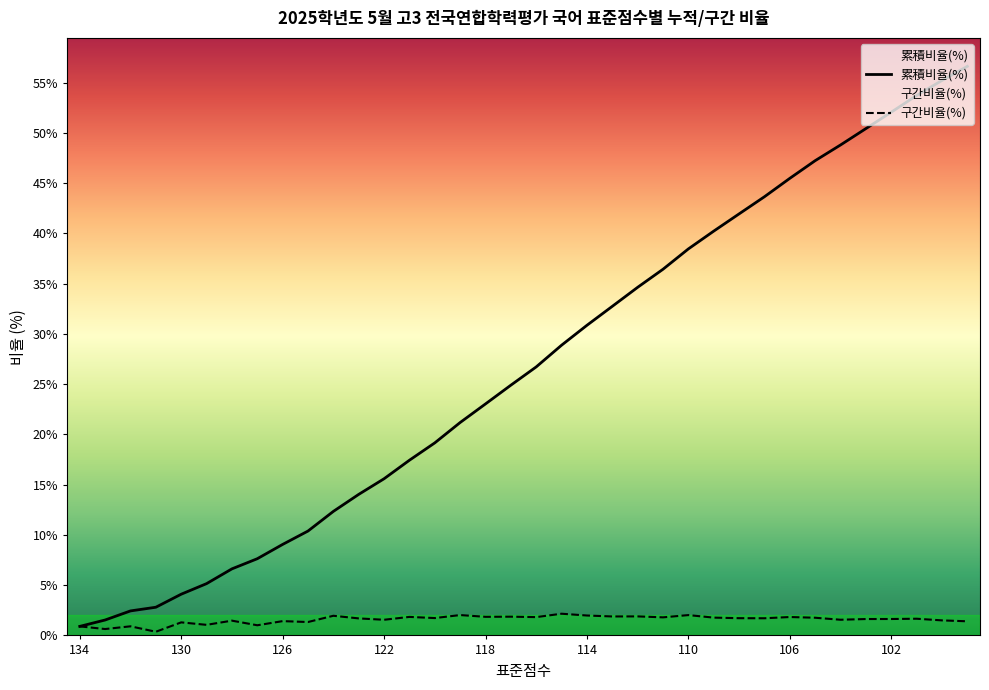

Which series has the widest spread of values?

累積비율(%)